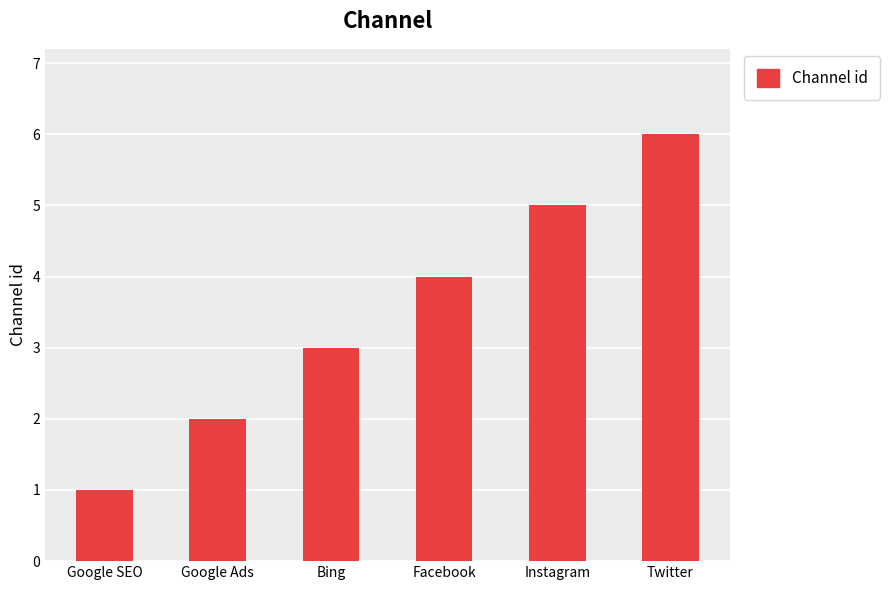

What is the value of the 2nd bar from the left?

2